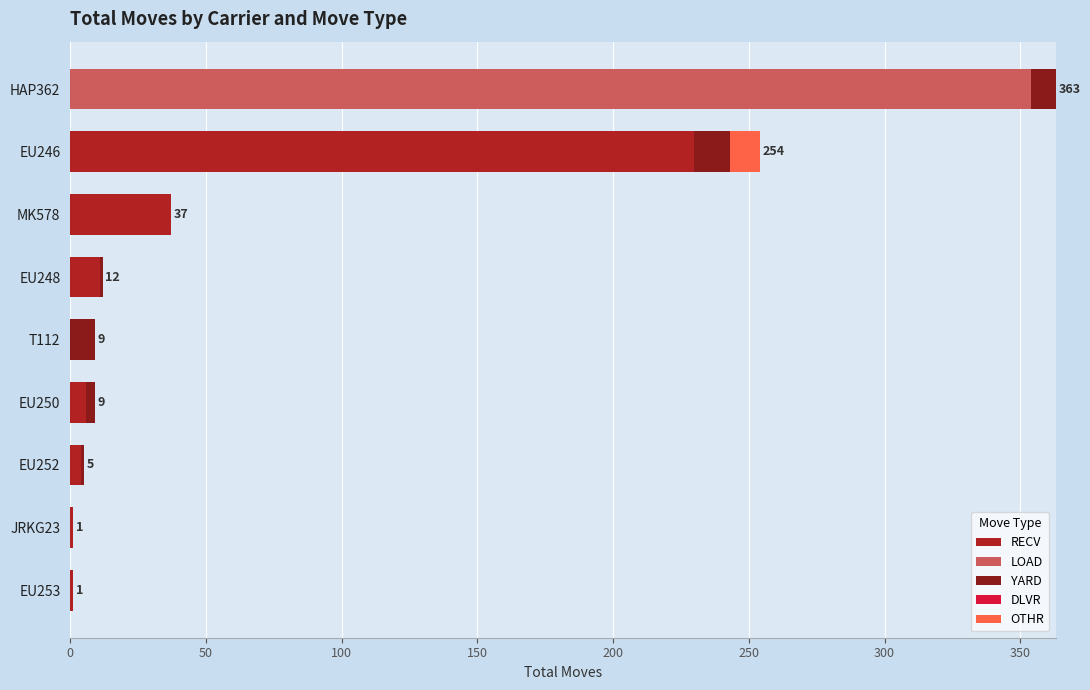

At which category is the sum across all series the highest?

HAP362